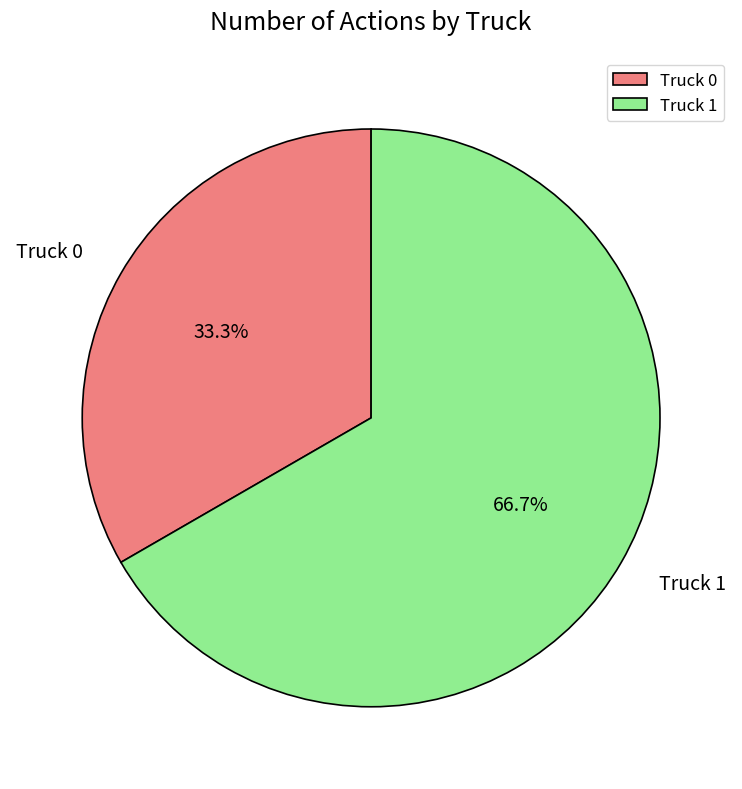

Count the number of slices in the pie.

2